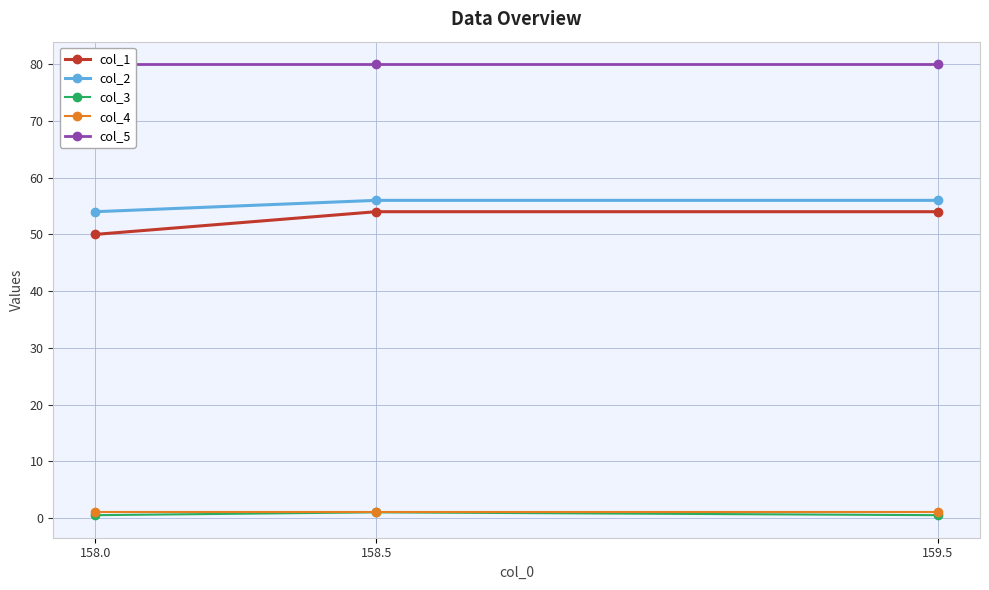

At which label does col_2 reach its peak?

158.5